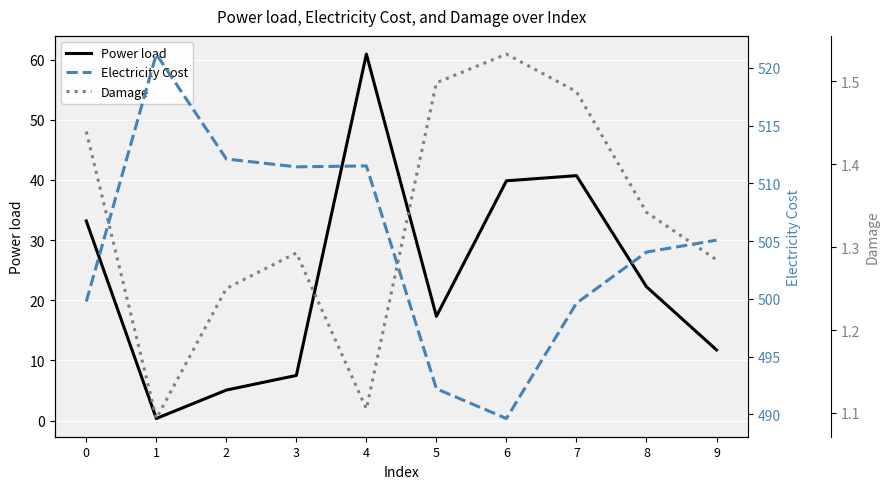

What is the spread (max minus min) of values at 8?

502.7